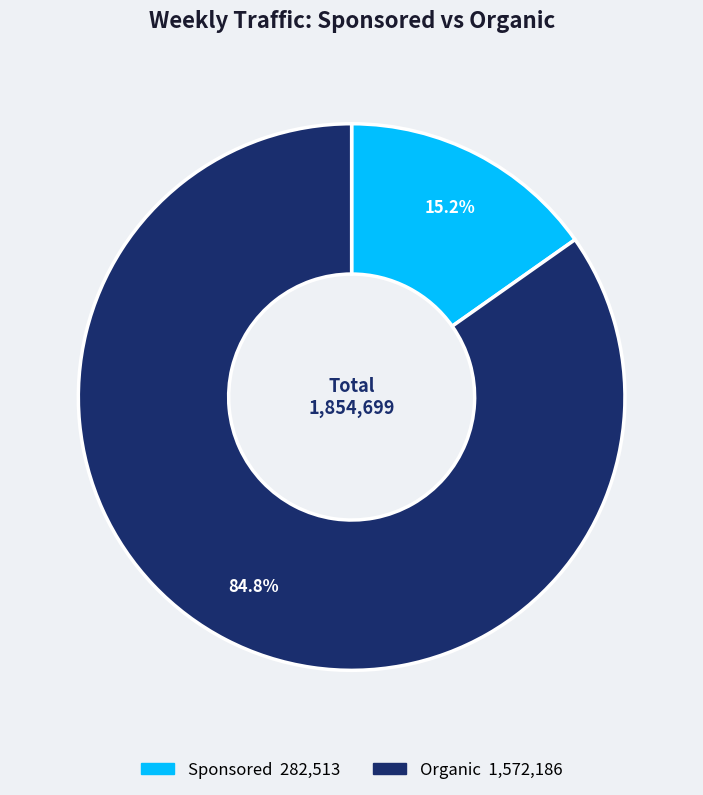

Is there any slice that represents more than half of the pie?

Yes